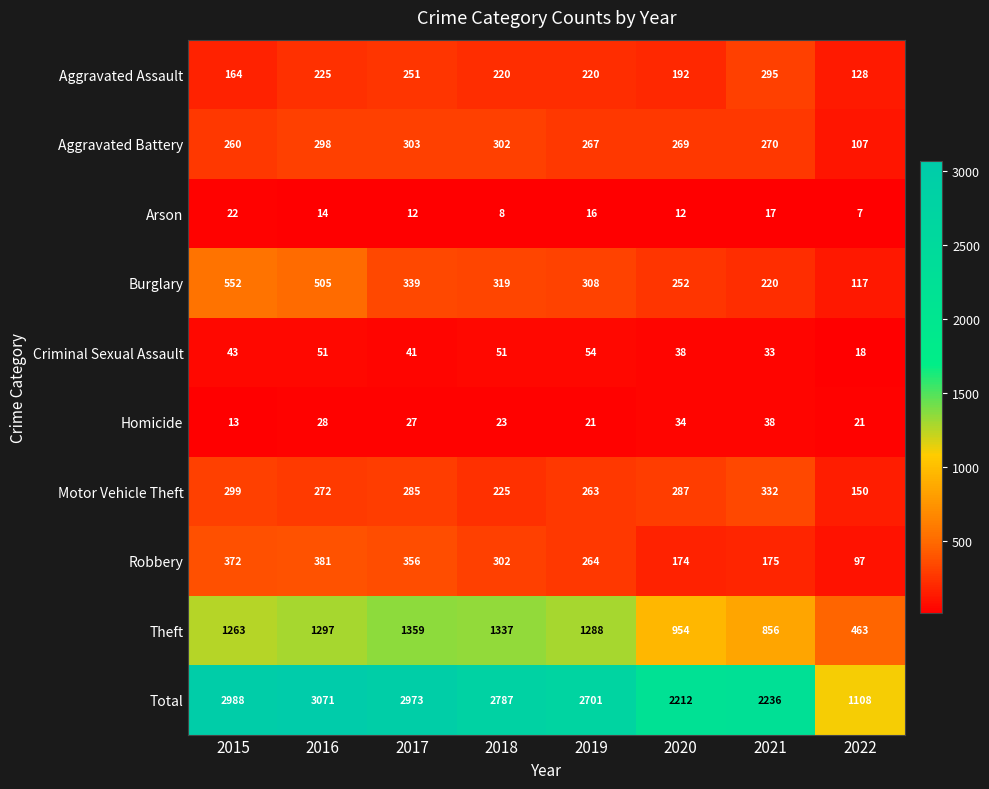

Is the value of Robbery at 2021 greater than the value of Burglary at 2019?

No